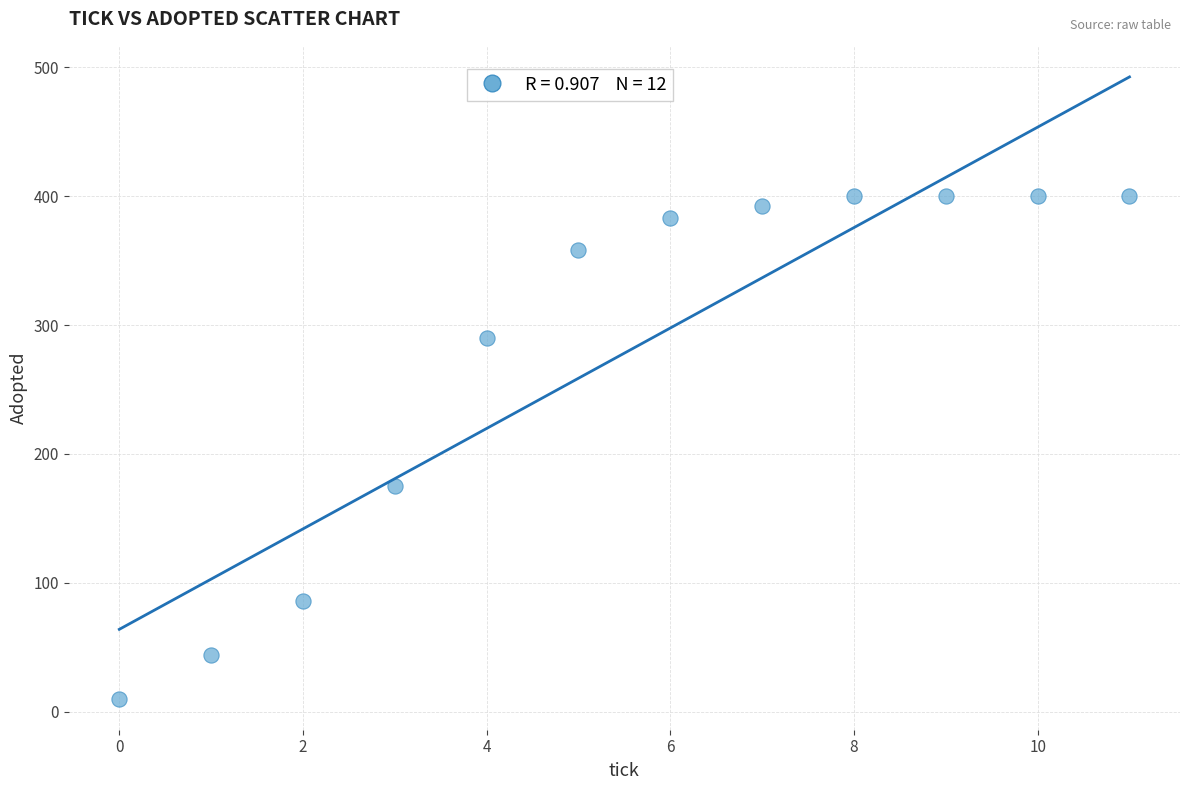

What is the range of Y values (max minus min)?

390